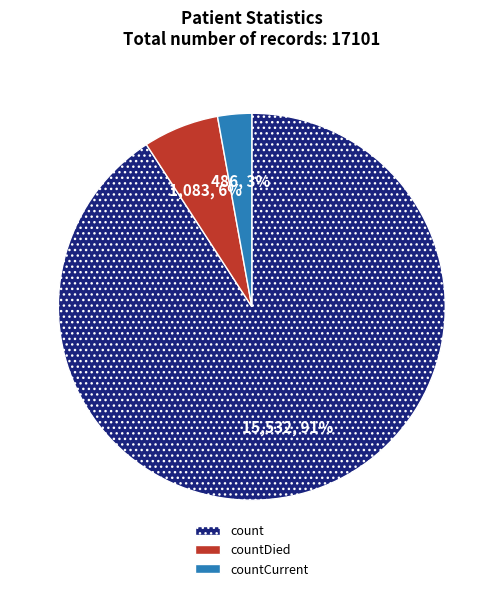

The count slice represents 98% of the pie. True or false?

False